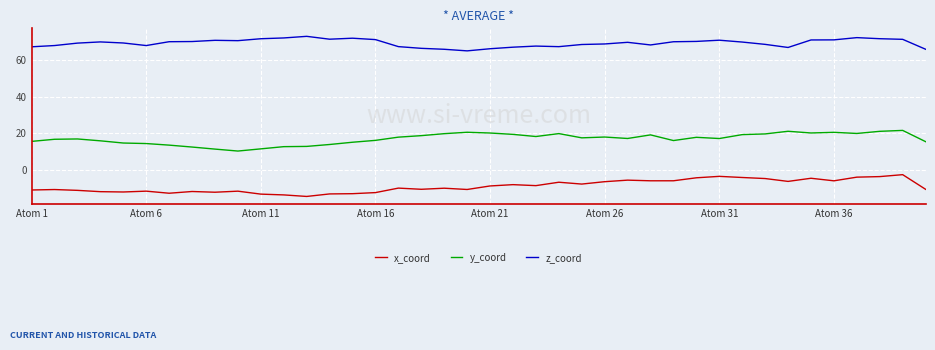

Which series has the largest total across all categories?

z_coord